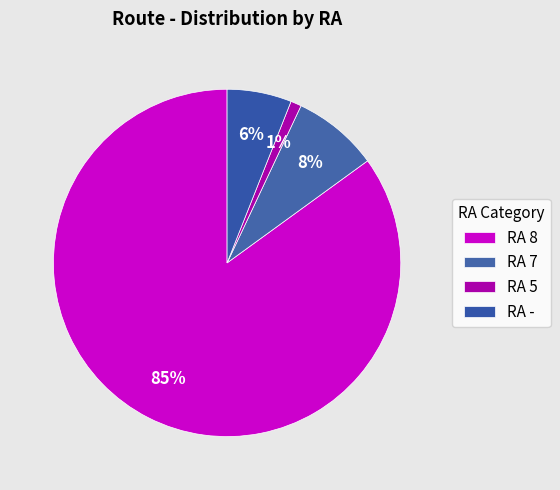

Count the number of slices in the pie.

4